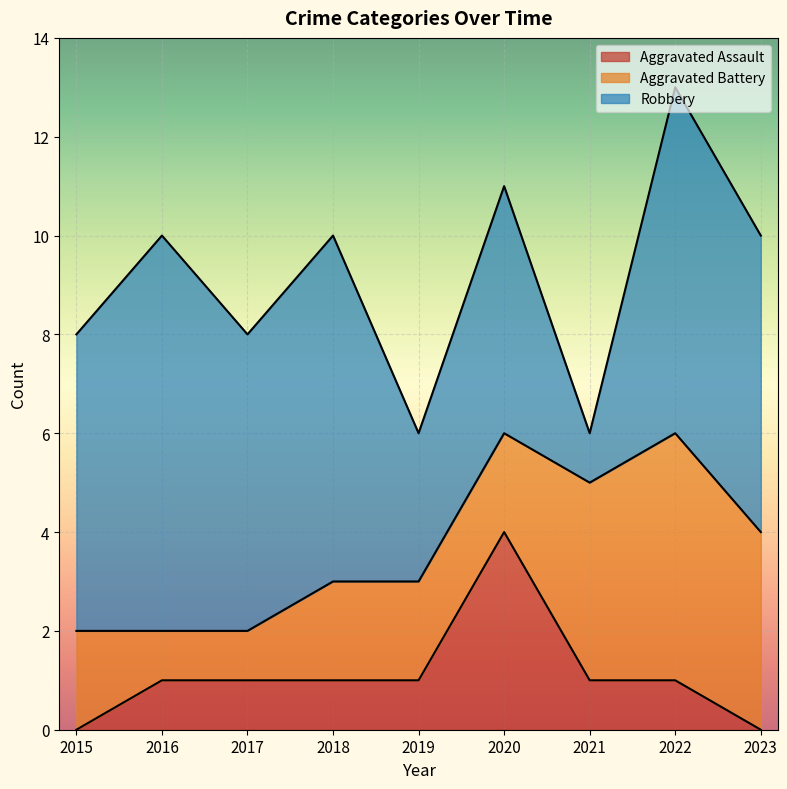

Is the value of Aggravated Battery at 2021 greater than the value of Robbery at 2021?

Yes